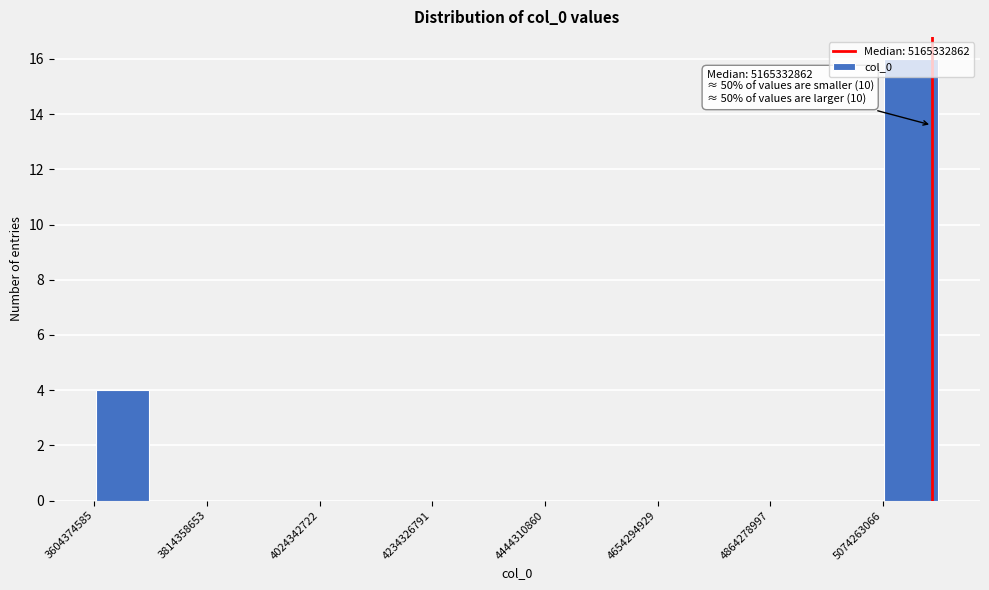

Read against the x-axis, roughly where is the centre of the tallest bar?

5150000000